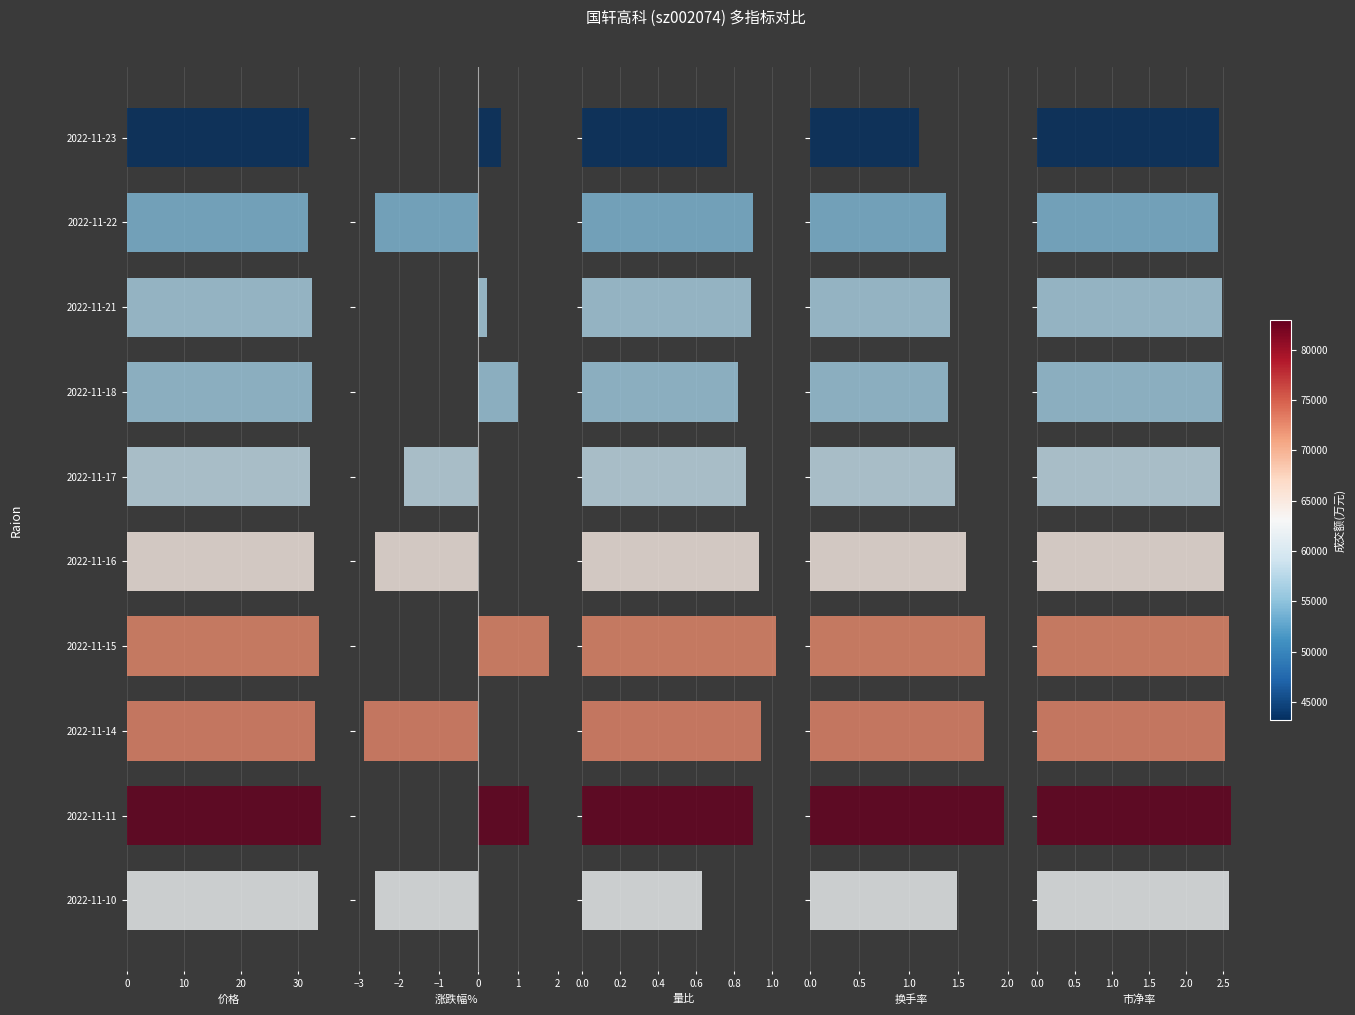

The value of 量比 at 2022-11-18 is 0.8. True or false?

True